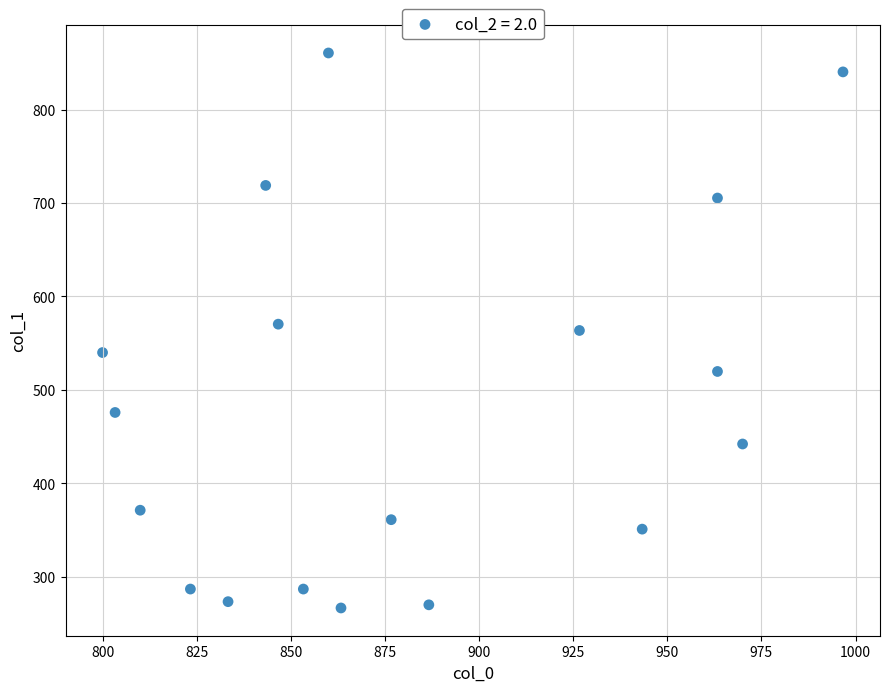

What is the range of X values (max minus min)?

196.7